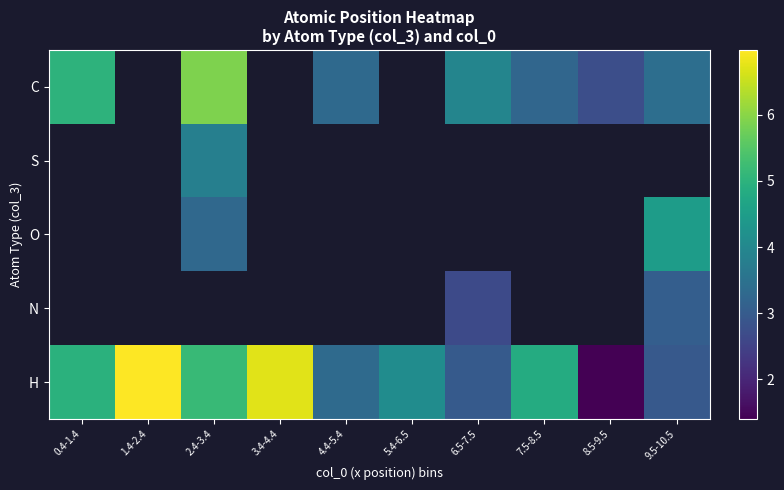

Which series has the largest total across all categories?

H